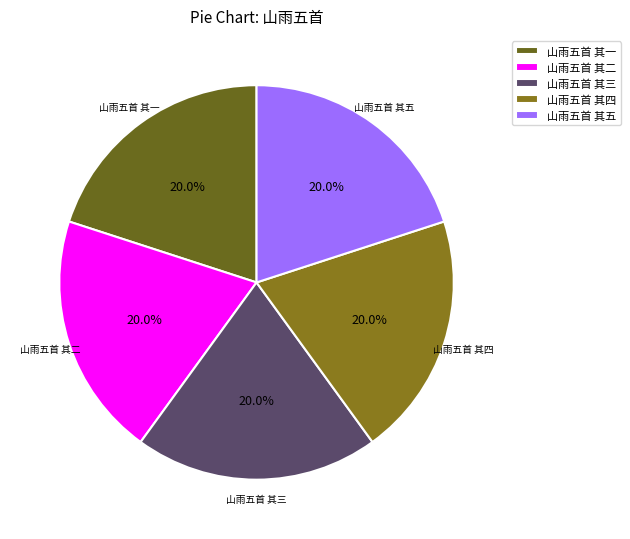

The 山雨五首 其二 slice represents 20% of the pie. True or false?

True